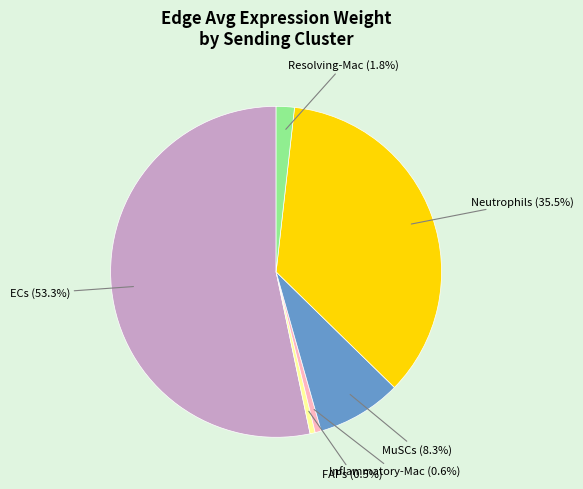

Which has a higher value, ECs or Resolving-Mac?

ECs